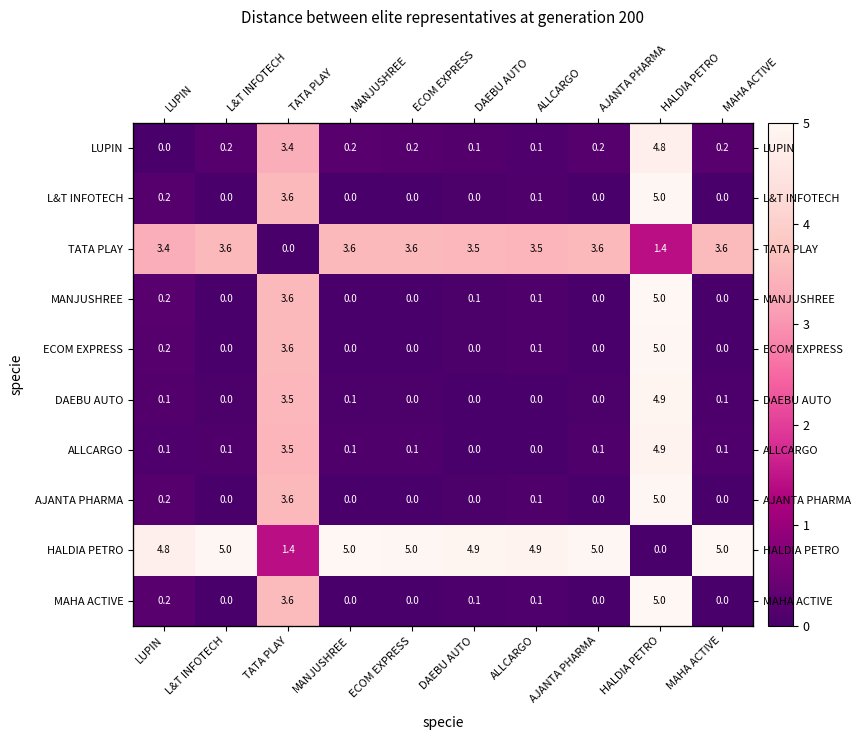

Is it true that DAEBU AUTO equals 3.5 at TATA PLAY?

True